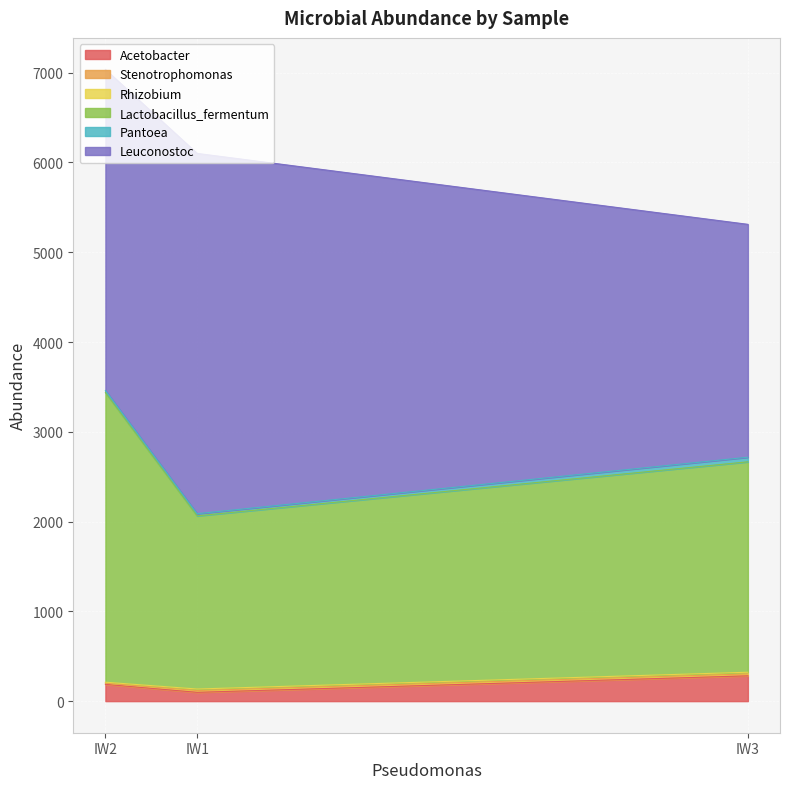

What is the spread (max minus min) of values at IW1?

3996